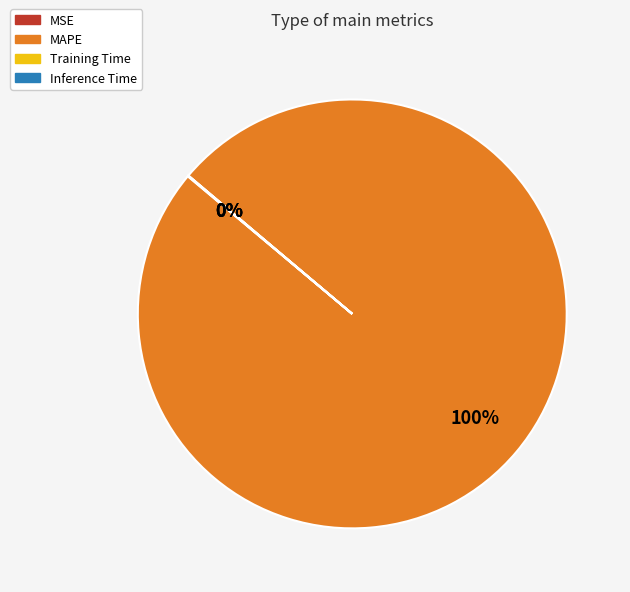

Which slice represents more than half of the pie?

MAPE